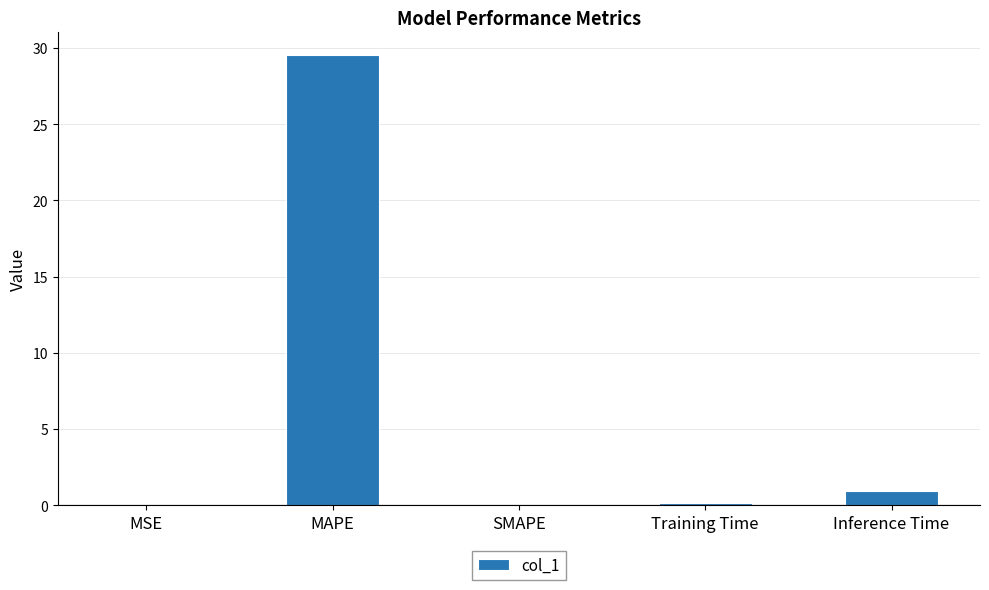

How many distinct data groups are displayed?

1